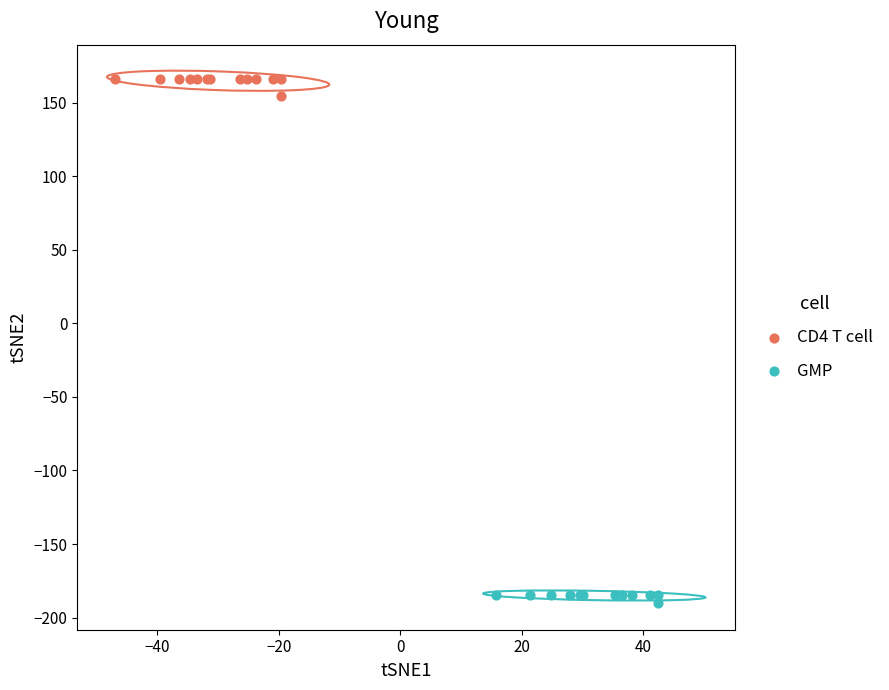

Which series contains the lowest Y value?

GMP